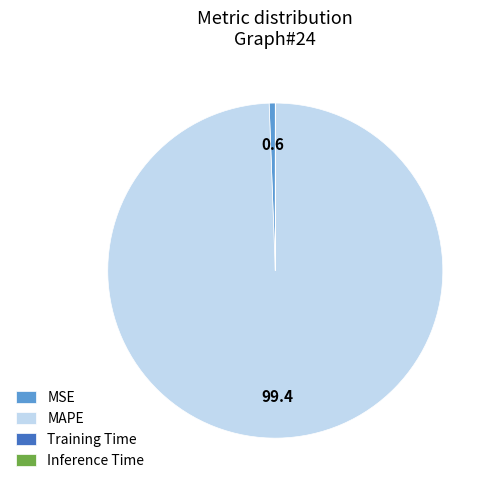

Does MAPE represent more than half of the total?

Yes